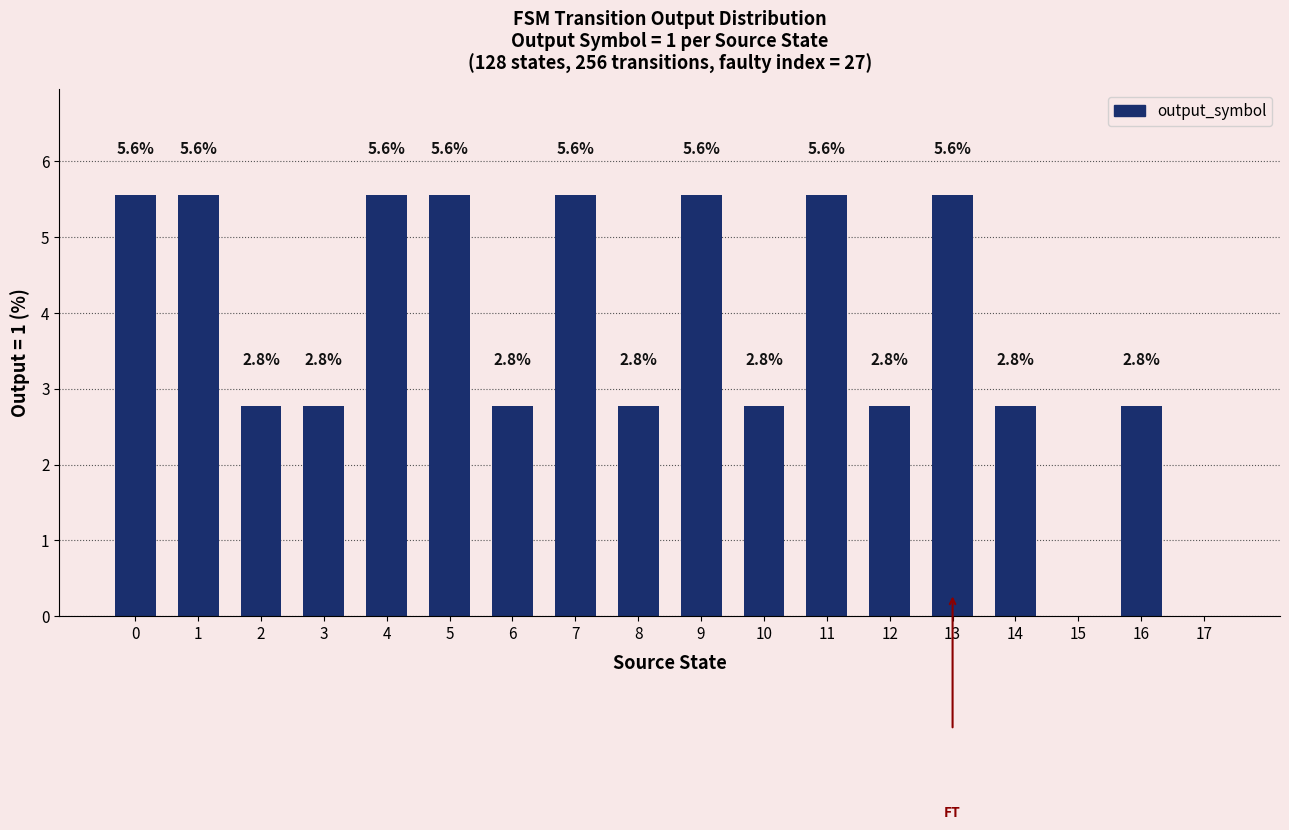

How many positive values are there?

16